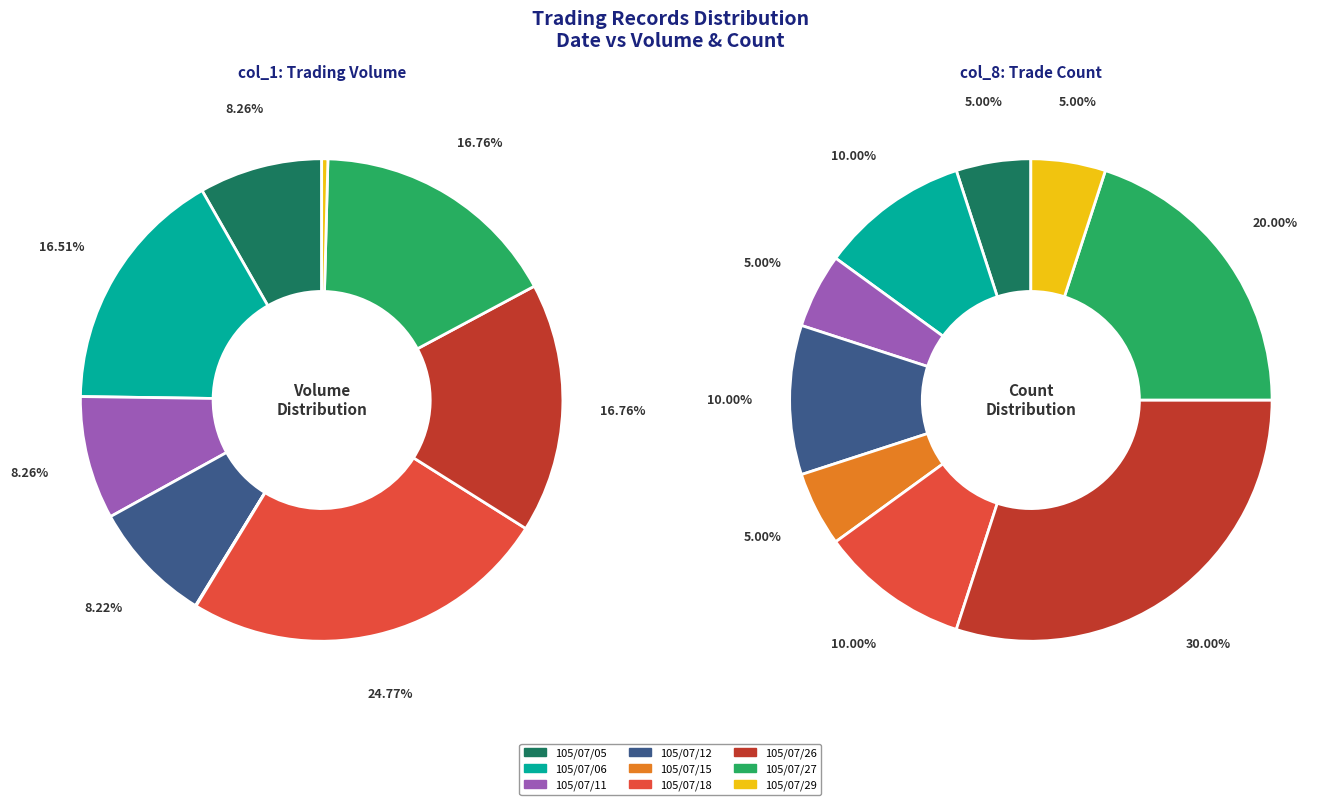

Between 105/07/26 and 105/07/27, which is larger?

105/07/26